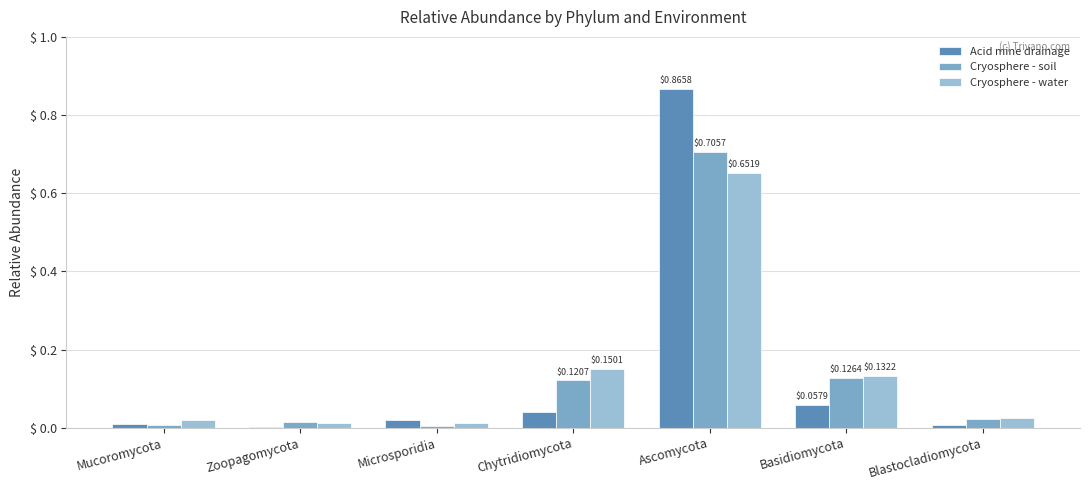

At which category is the sum across all series the highest?

Ascomycota